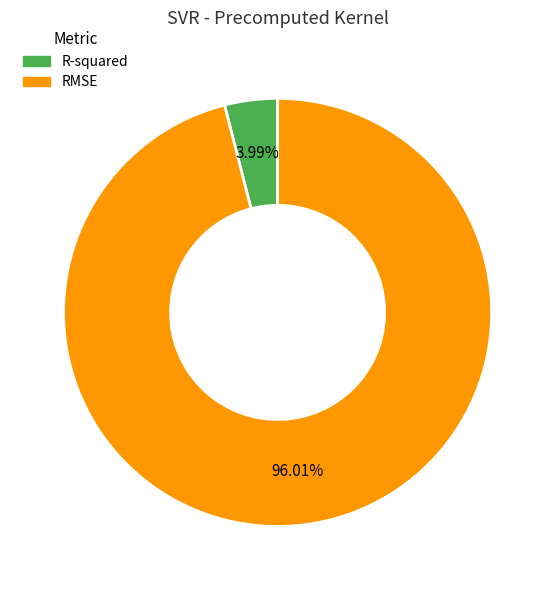

To the nearest percent, what is the difference between the RMSE and R-squared slice percentages?

92%